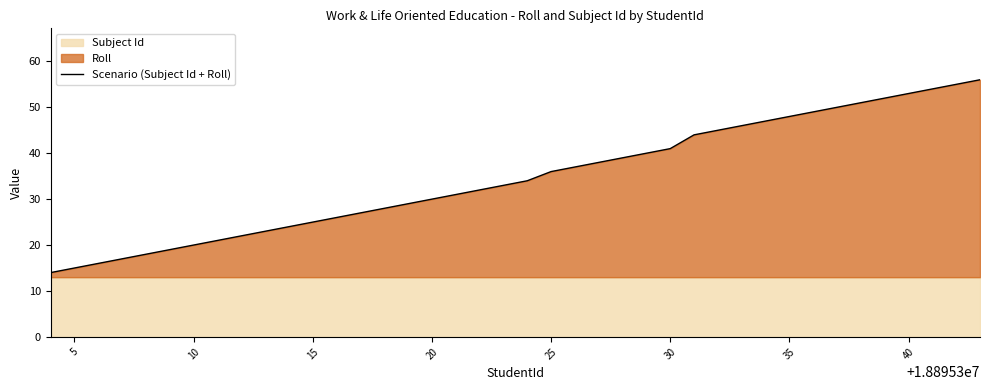

What is the lowest value of the Scenario (Subject Id + Roll) series?

14